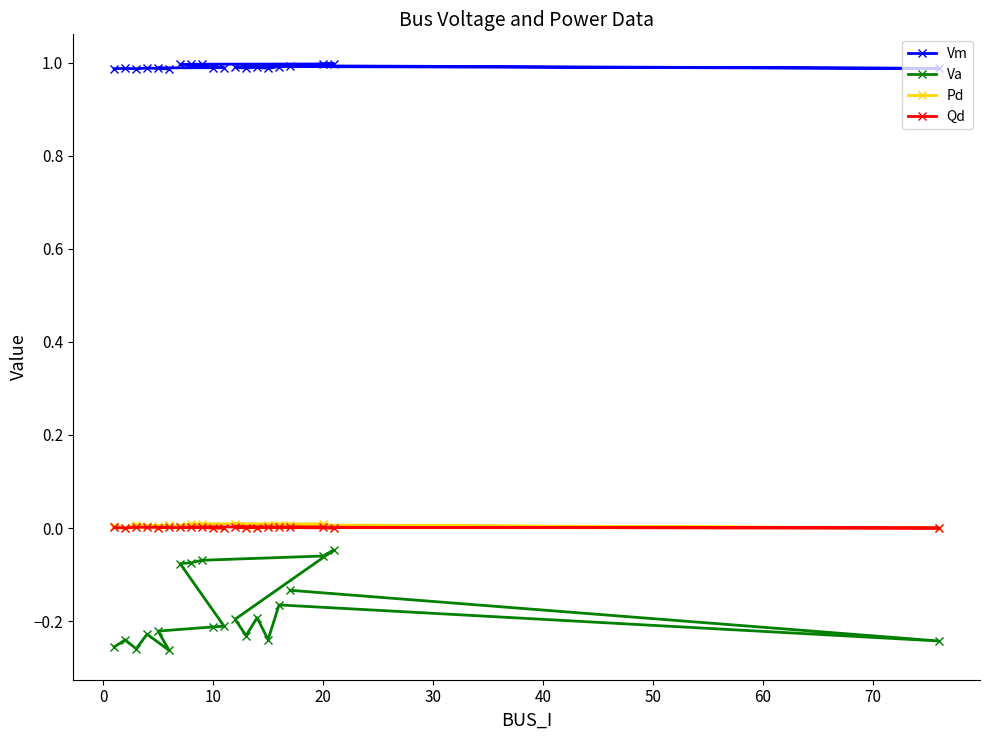

Which series has the largest total across all categories?

Vm